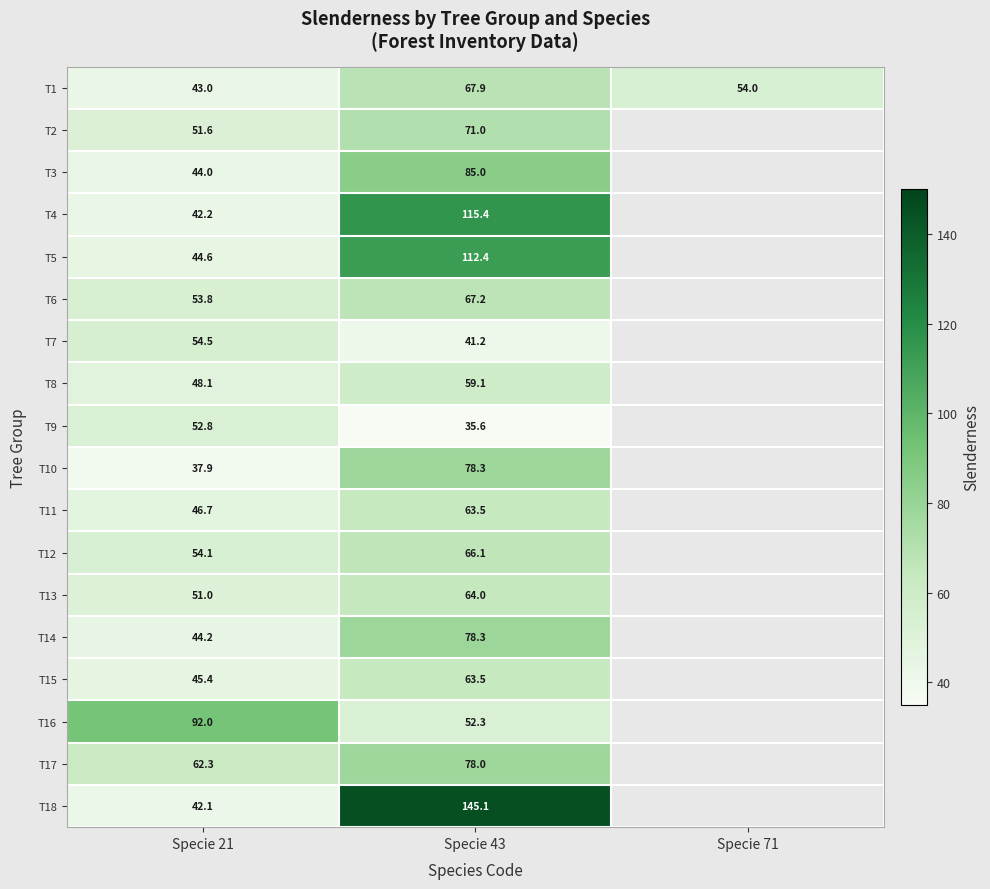

The T1 series shows 59.9 at Specie 21. True or false?

False